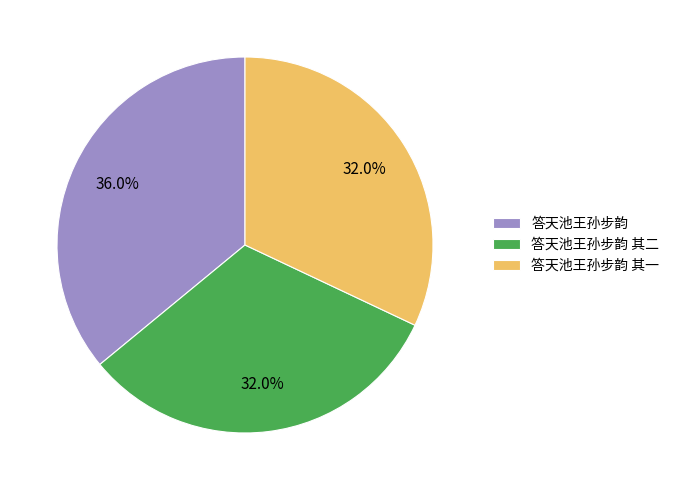

Does 答天池王孙步韵 其一 represent more than half of the total?

No